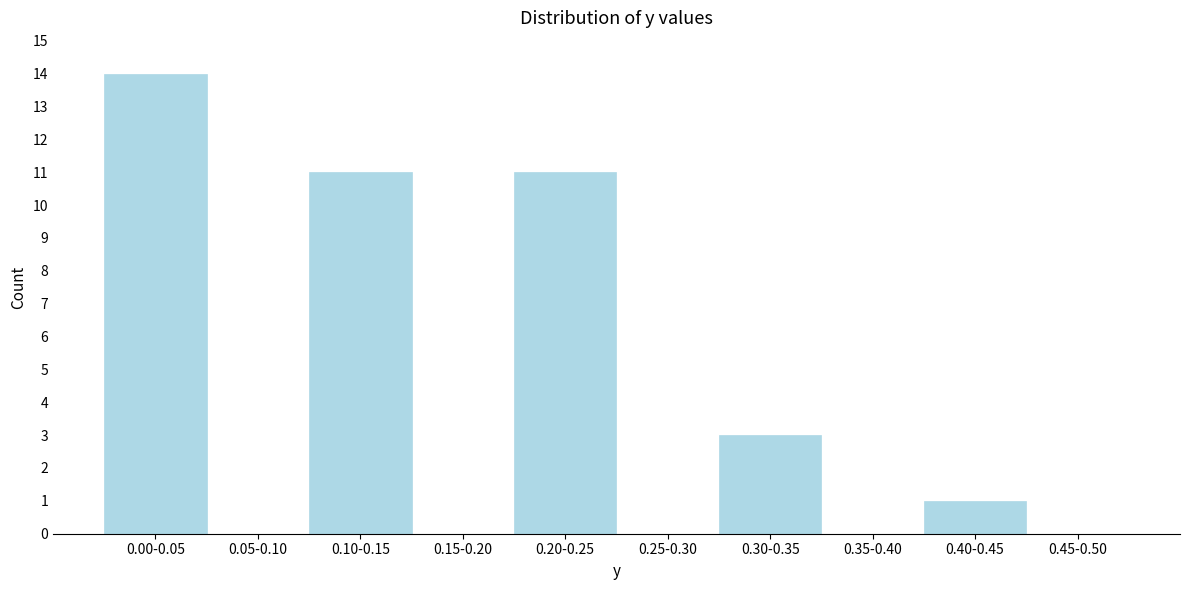

Reading left to right, list all the values displayed in this chart.

0.00-0.05=14	0.05-0.10=0	0.10-0.15=11	0.15-0.20=0	0.20-0.25=11	0.25-0.30=0	0.30-0.35=3	0.35-0.40=0	0.40-0.45=1	0.45-0.50=0